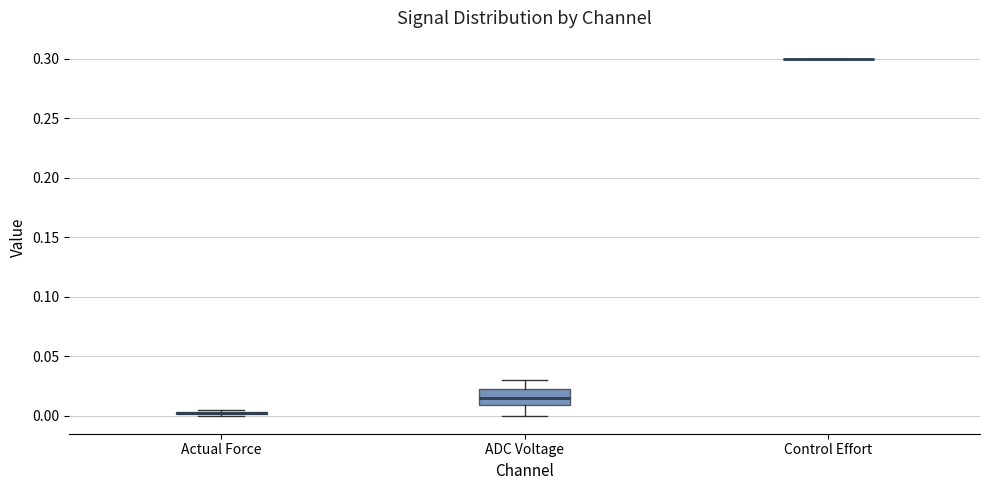

Where is the lower edge of the box for Actual Force on the y-axis? The values are not printed on the chart, so give them approximately, as read against the axis.

0.000